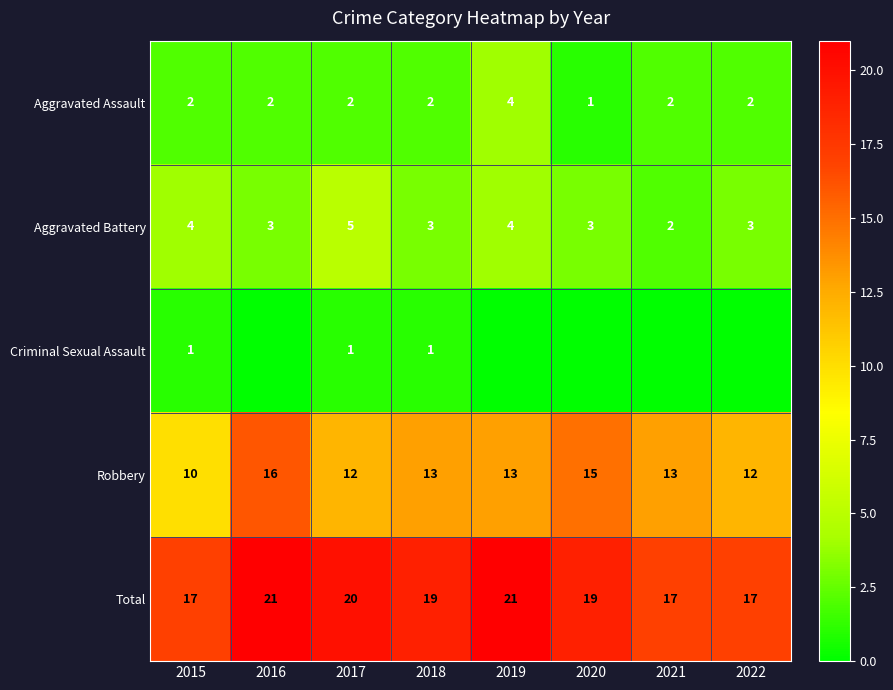

Read the Aggravated Battery value at 2020.

3